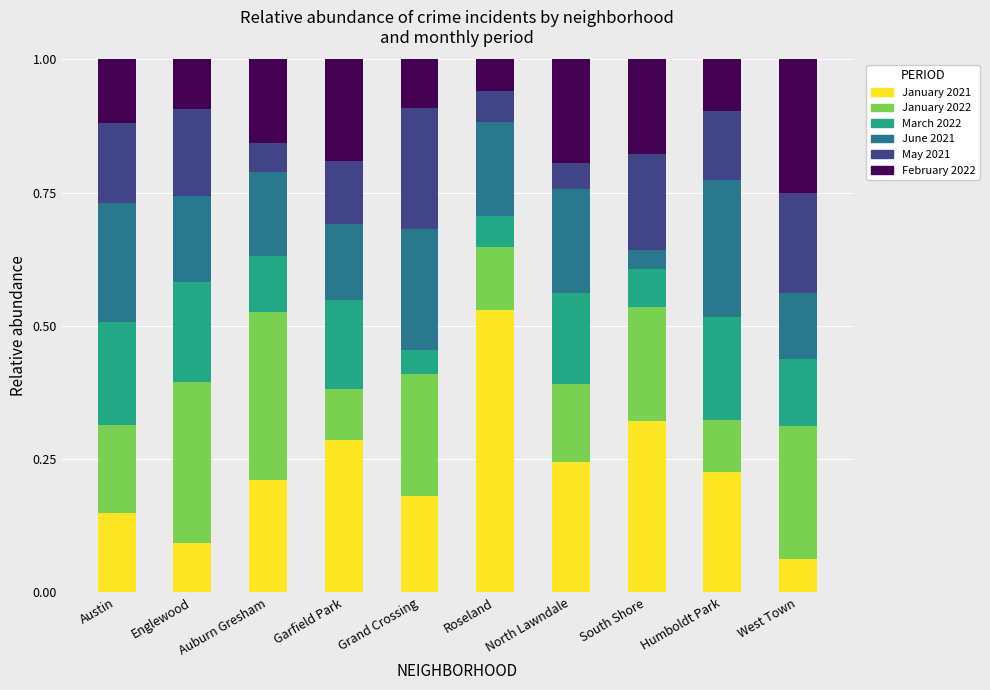

Are the bars horizontal?

No